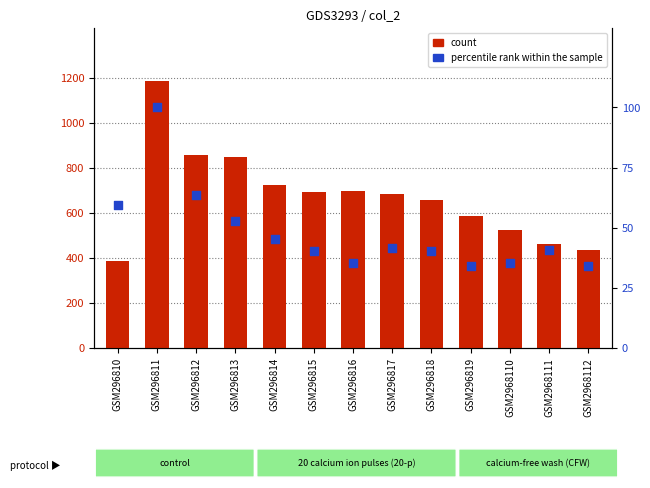

Which series contains the lowest Y value?

percentile rank within the sample